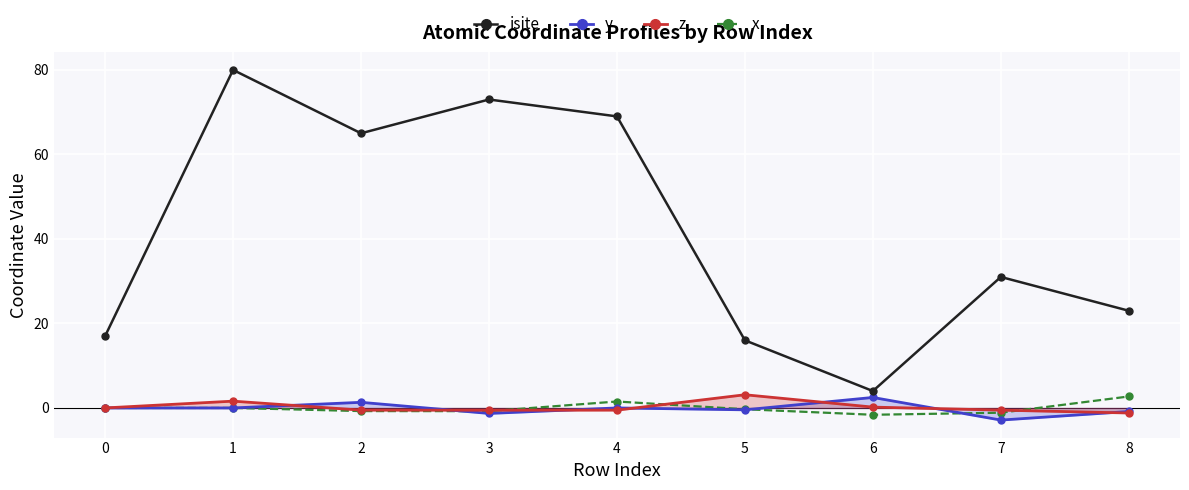

Is it true that x equals 2.7 at 8?

True